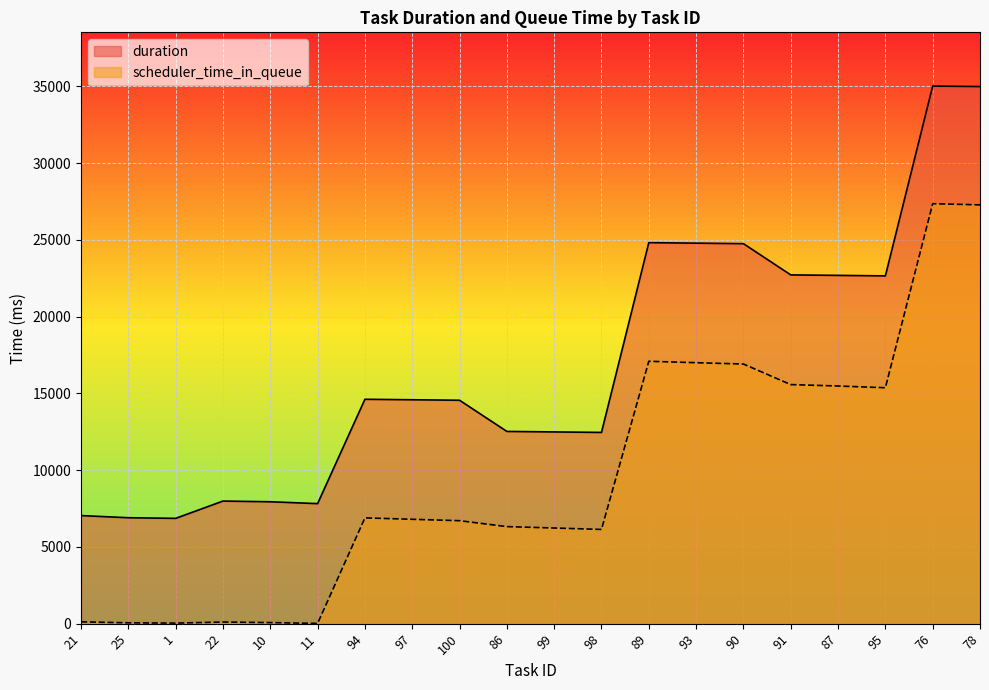

Reading left to right, extract all data points from this chart.

duration: 21=7043	25=6903	1=6862	22=7989	10=7943	11=7822	94=14620	97=14589	100=14557	86=12526	99=12493	98=12461	89=24824	93=24792	90=24758	91=22724	87=22692	95=22659	76=35024	78=34993
scheduler_time_in_queue: 21=121	25=56	1=37	22=107	10=71	11=17	94=6892	97=6801	100=6710	86=6324	99=6233	98=6140	89=17095	93=17003	90=16916	91=15577	87=15484	95=15372	76=27362	78=27286